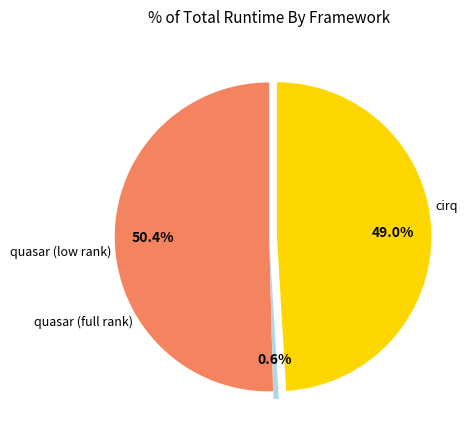

Does any single category account for the majority?

Yes